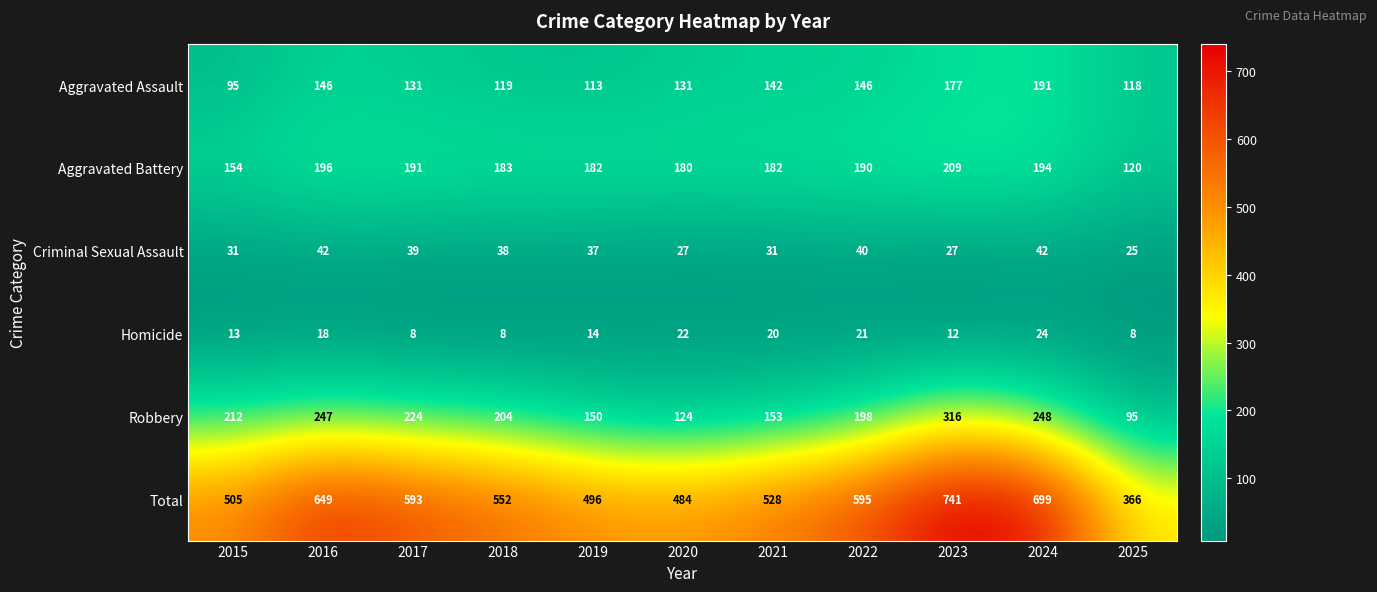

What is the difference between the second highest and second lowest values in the Criminal Sexual Assault series?

15